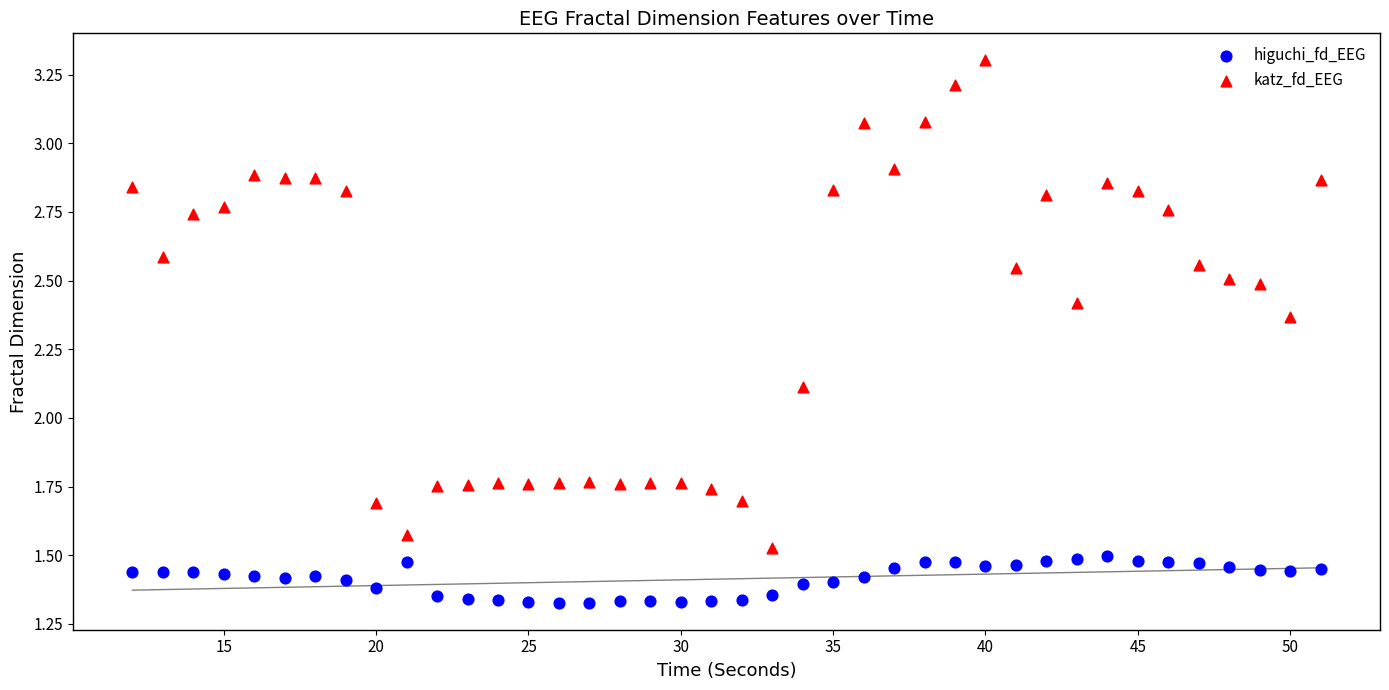

Which series contains the highest Y value?

katz_fd_EEG